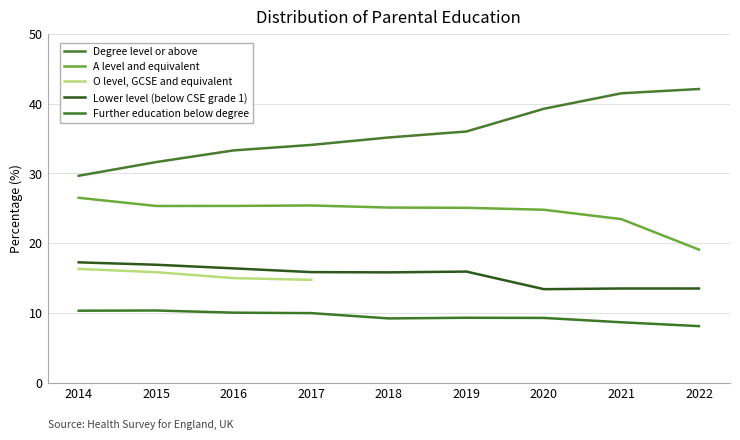

What is the maximum value shown in the chart?

42.1